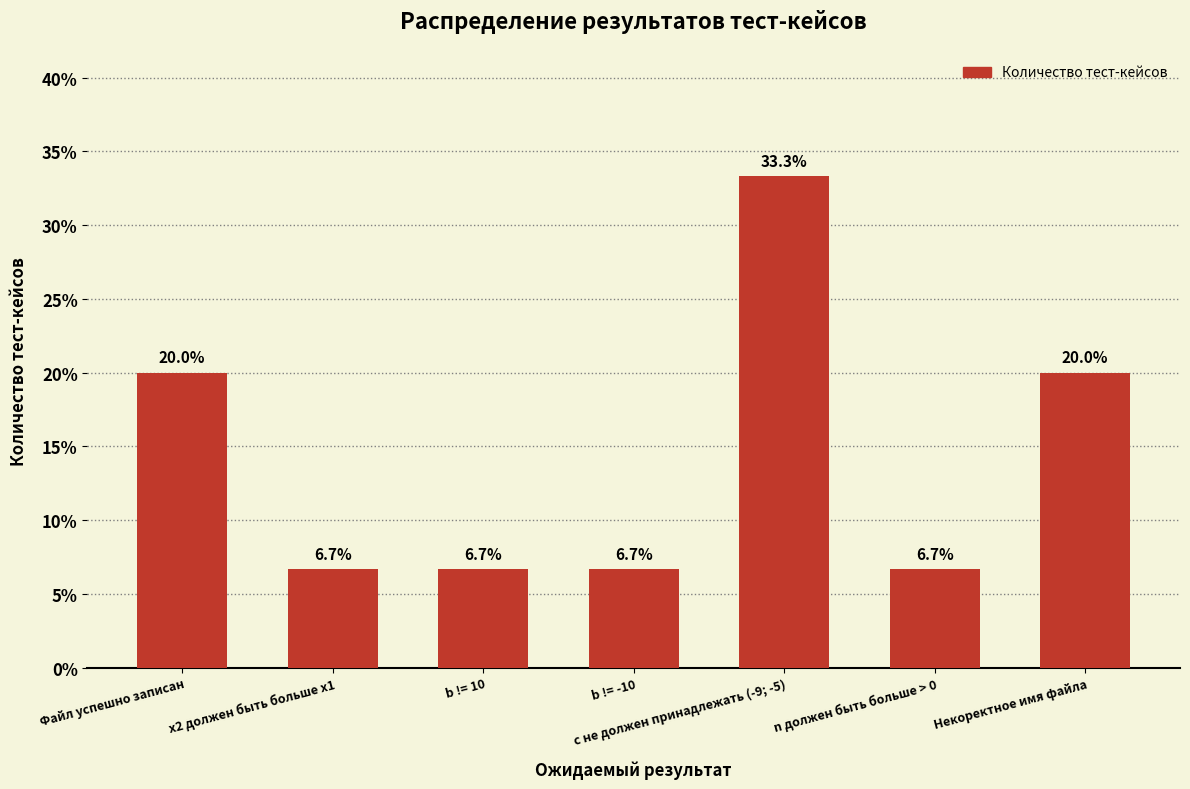

What is the approximate value at b != 10?

6.7